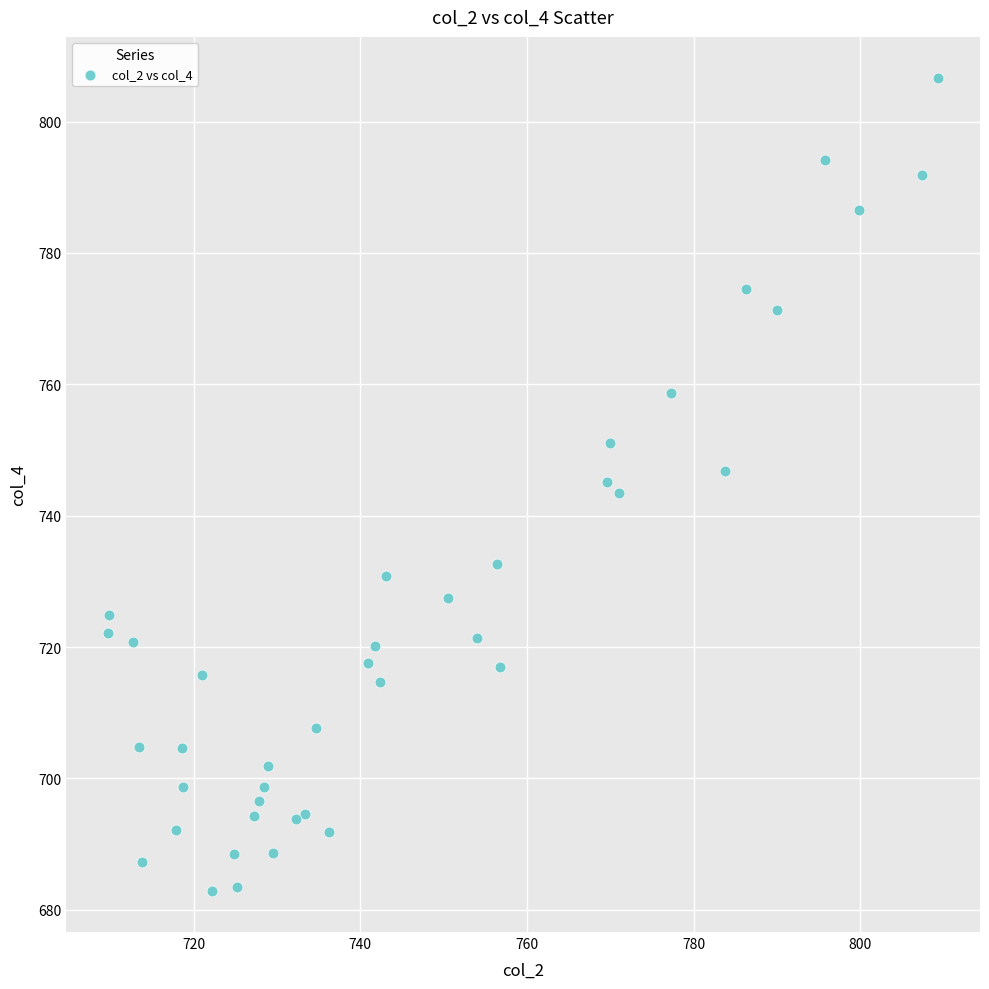

What is the range of Y values (max minus min)?

123.9